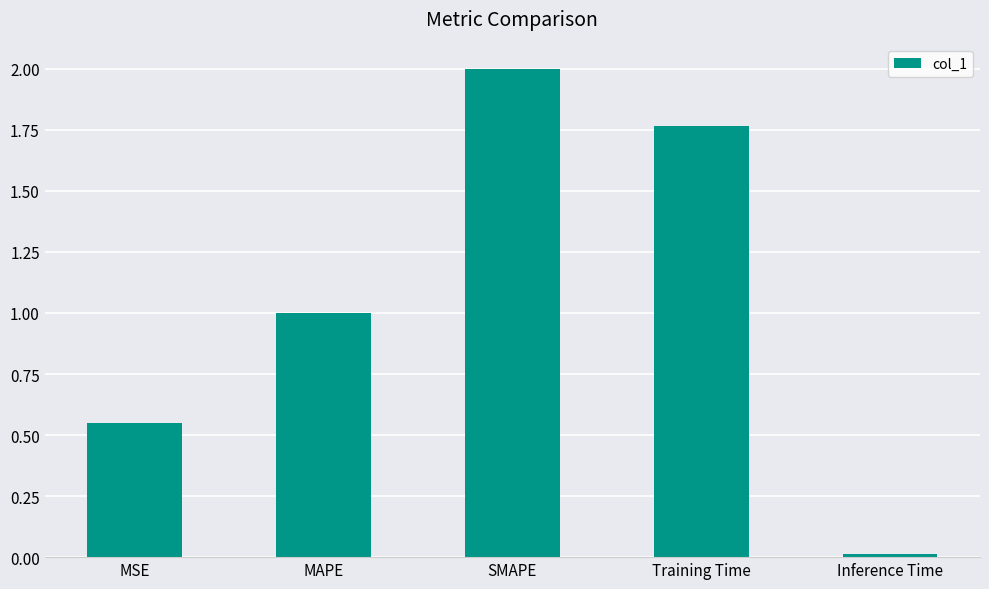

Rank the categories by value from lowest to highest.

Inference Time, MSE, MAPE, Training Time, SMAPE